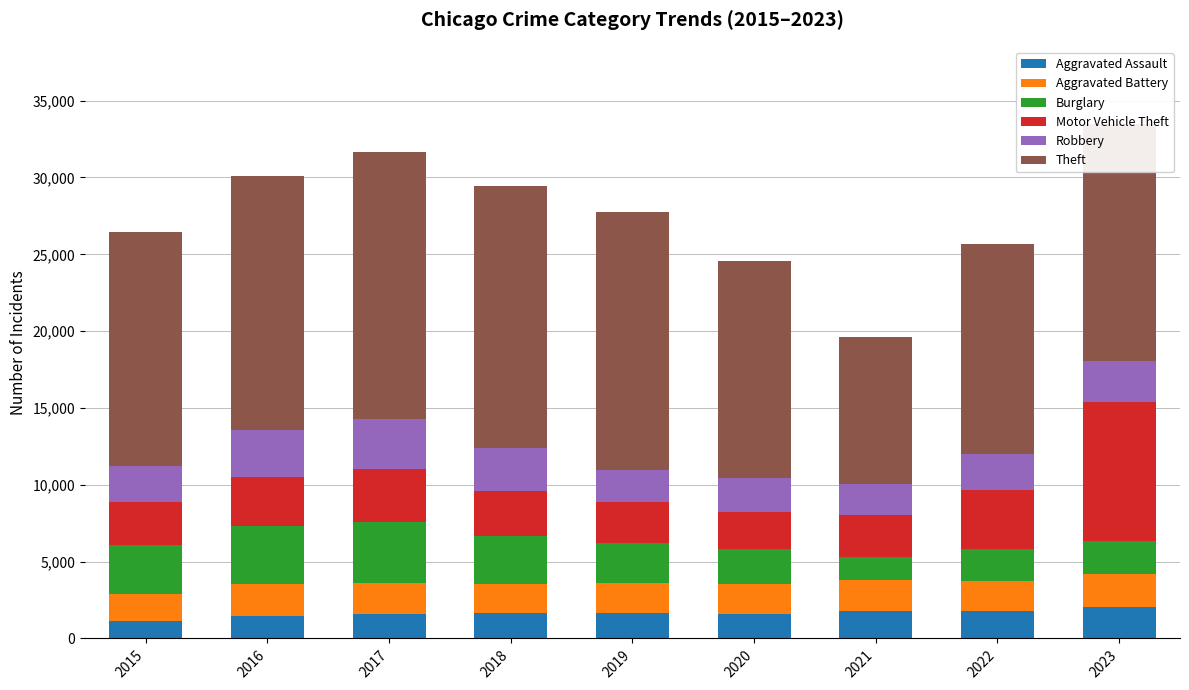

The Aggravated Assault series shows 1809 at 2021. True or false?

True